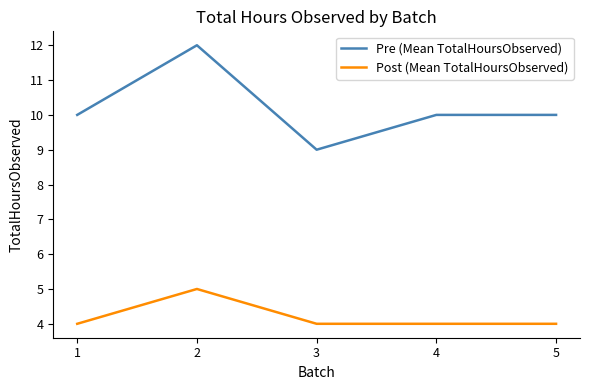

What is the difference between the maximum and second lowest values in the Pre (Mean TotalHoursObserved) series?

2